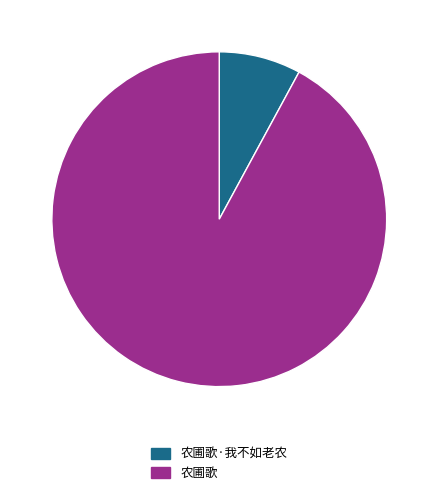

The 农圃歌·我不如老农 slice represents 8% of the pie. True or false?

True